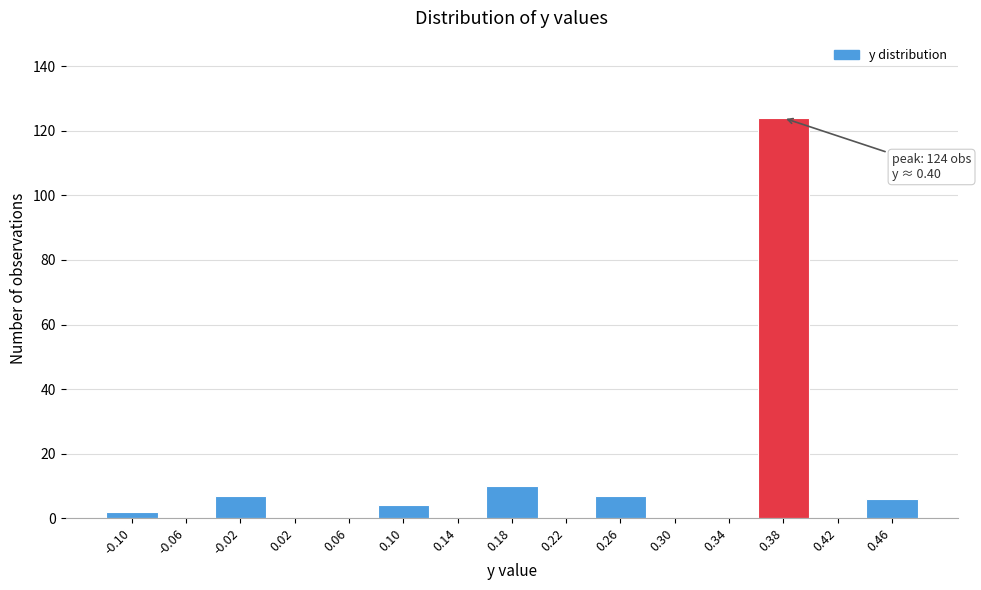

Reading right to left, list all the values displayed in this chart.

0.46=6	0.42=0	0.38=124	0.34=0	0.30=0	0.26=7	0.22=0	0.18=10	0.14=0	0.10=4	0.06=0	0.02=0	-0.02=7	-0.06=0	-0.10=2